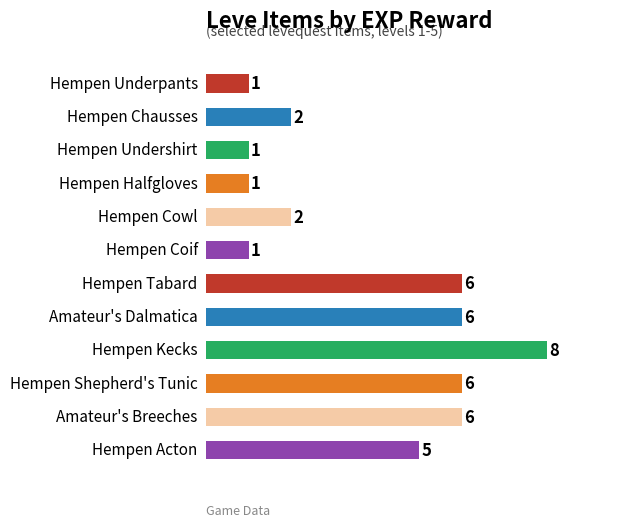

How many bars are there in total?

12